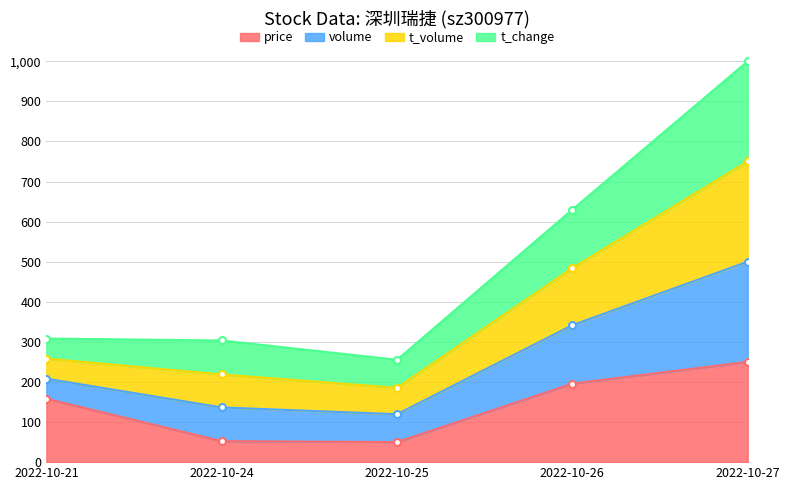

What is the highest value of the price series?

250.0